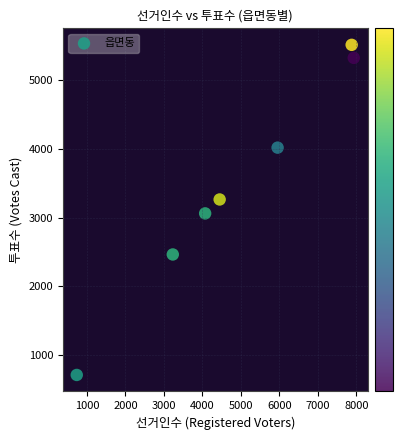

What is the average Y value?

3480